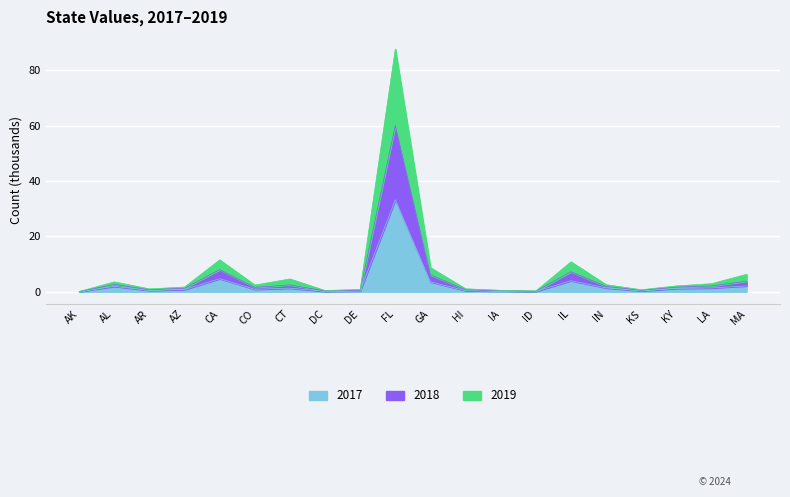

What is the average value of the 2017 series?

2.9